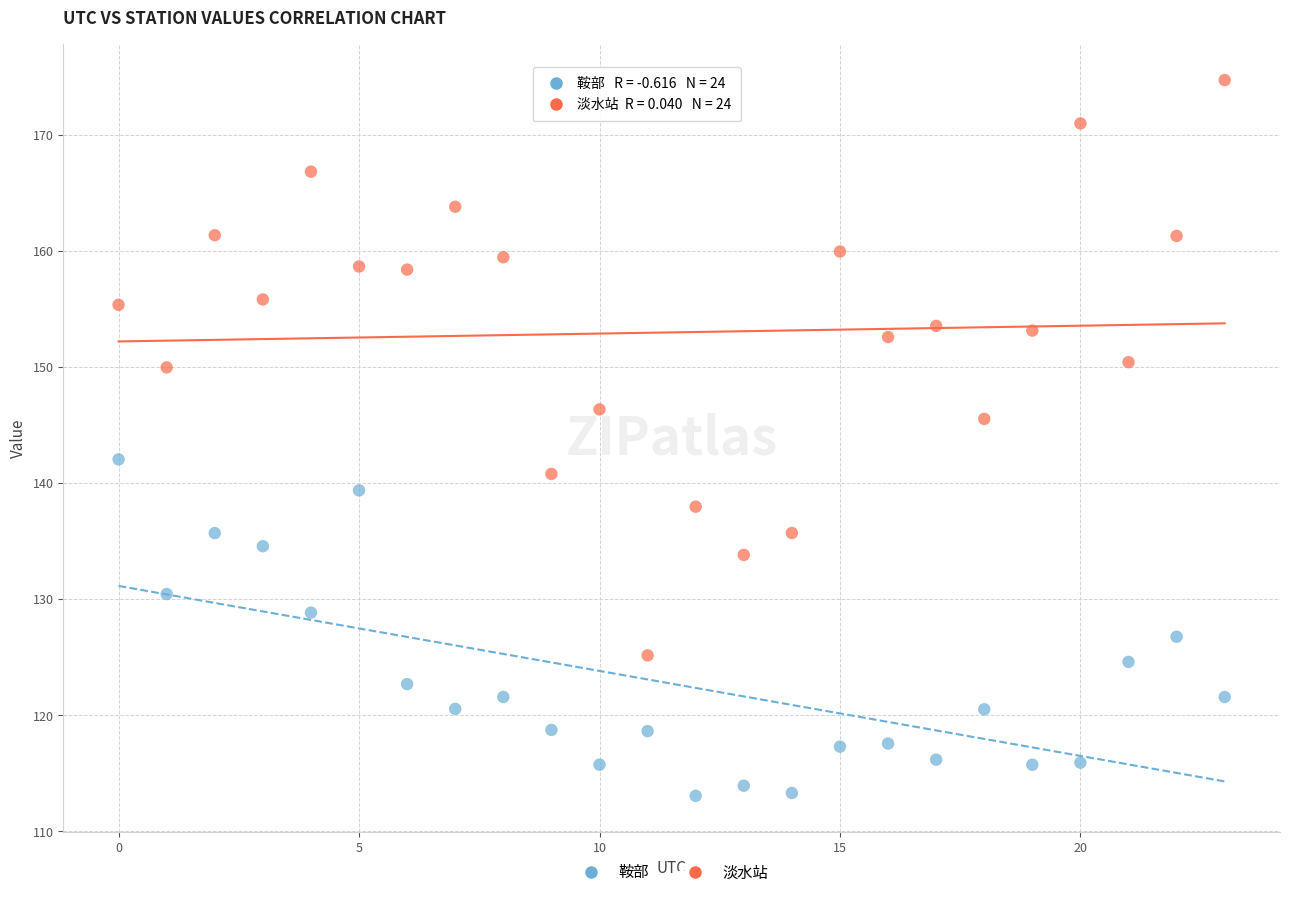

Which series has the widest spread of Y values?

淡水站